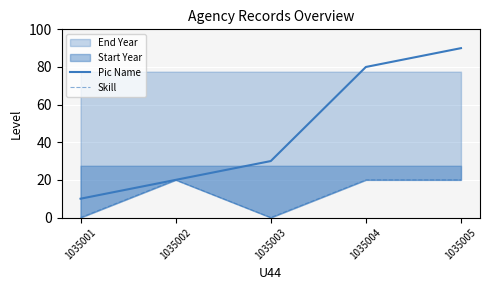

How many data points does each series have?

5